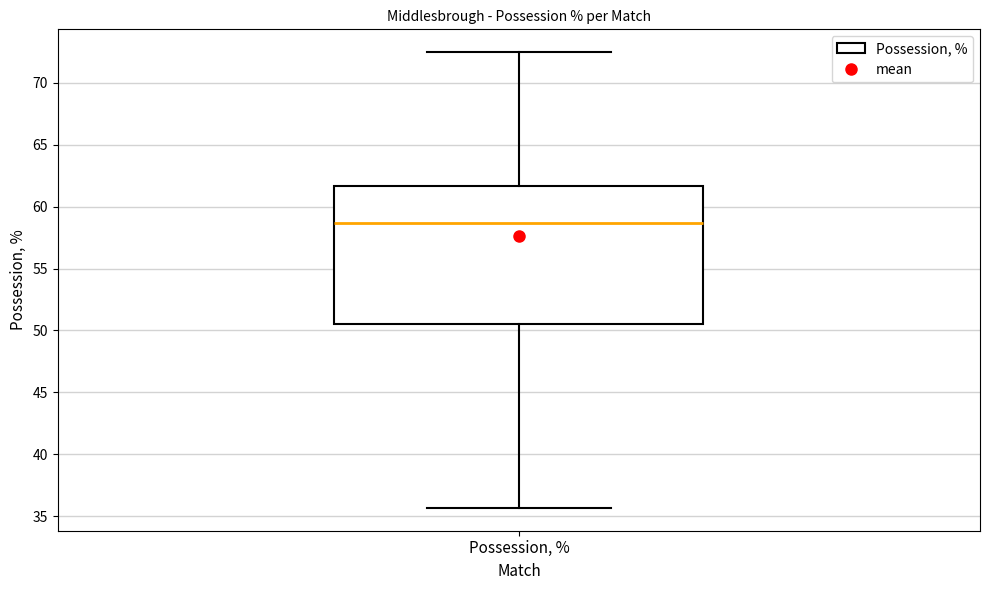

Where does the lower whisker of the box for Possession, % end on the y-axis? The values are not printed on the chart, so give them approximately, as read against the axis.

35.5